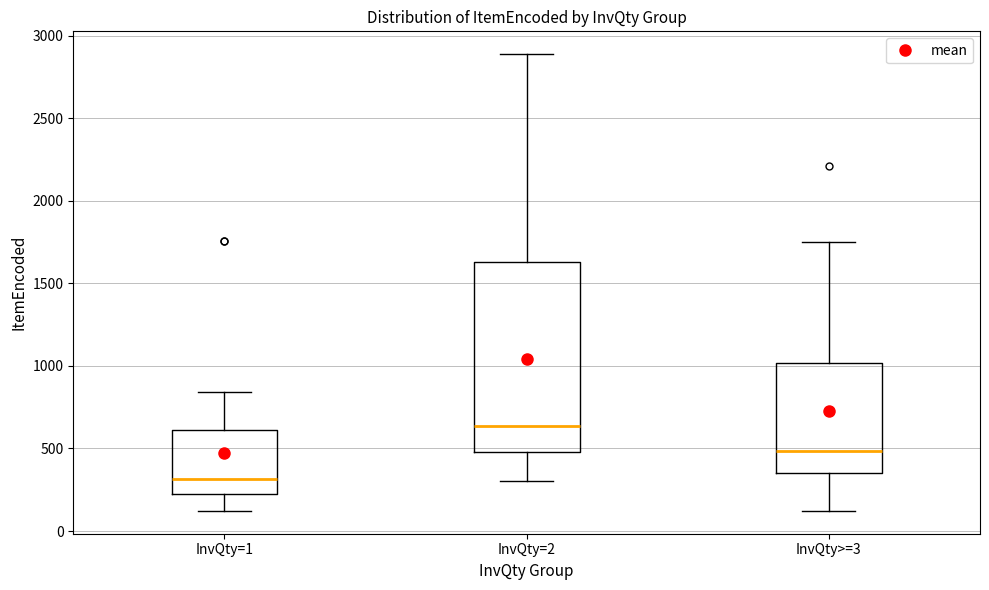

Comparing the boxes themselves (not the whiskers), which one is the tallest?

InvQty=2